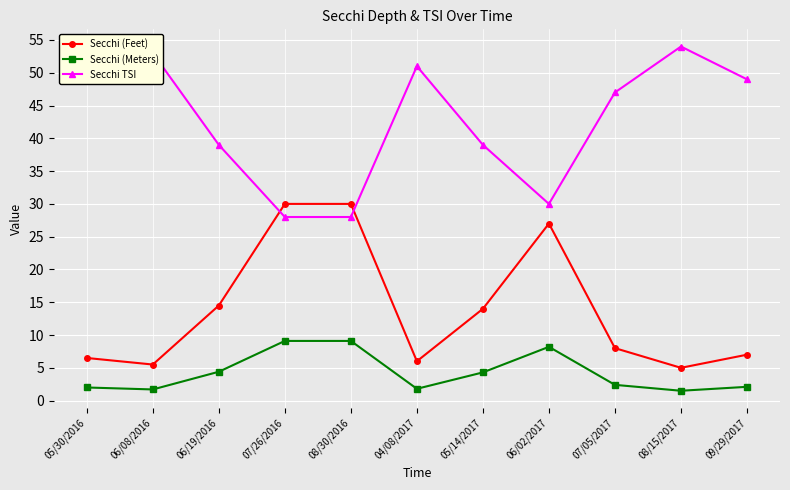

What position from the right is 04/08/2017?

6